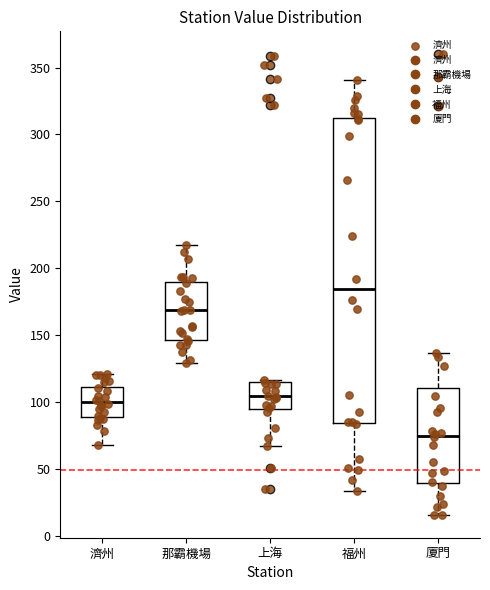

Reading left to right, read every box against the y-axis: the position of its median line, the range the box covers, and the ends of its whiskers. The values are not printed on the chart, so give them approximately, as read against the axis.

濟州: median 100, box 90 to 110, whiskers 70 to 120
那霸機場: median 170, box 145 to 190, whiskers 130 to 215
上海: median 105, box 95 to 115, whiskers 65 to 115
福州: median 185, box 85 to 310, whiskers 35 to 340
廈門: median 75, box 40 to 110, whiskers 15 to 135